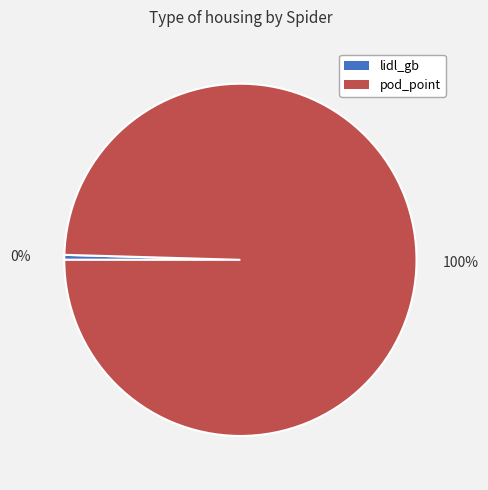

Which has a higher value, lidl_gb or pod_point?

pod_point